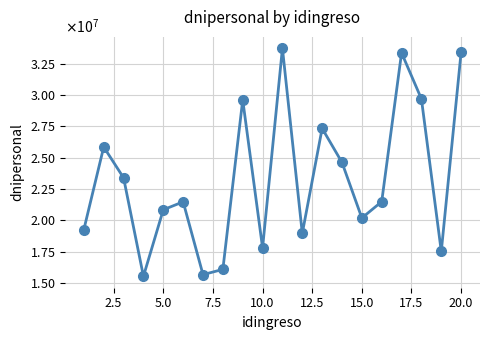

Does the chart have visible grid lines?

Yes